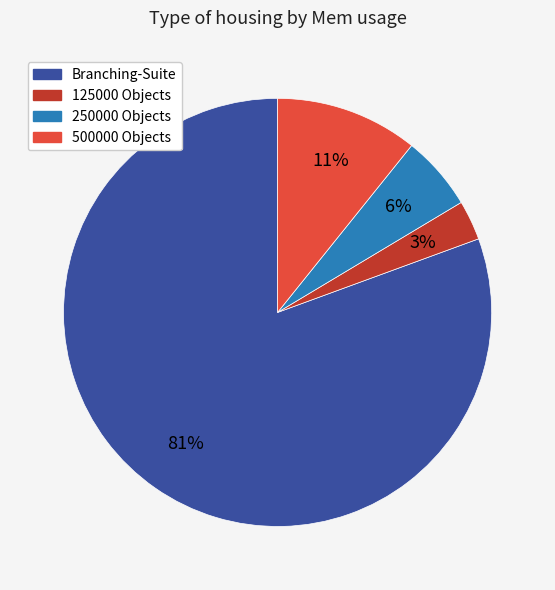

Combined, do 250000 Objects and 500000 Objects account for over 50%?

No